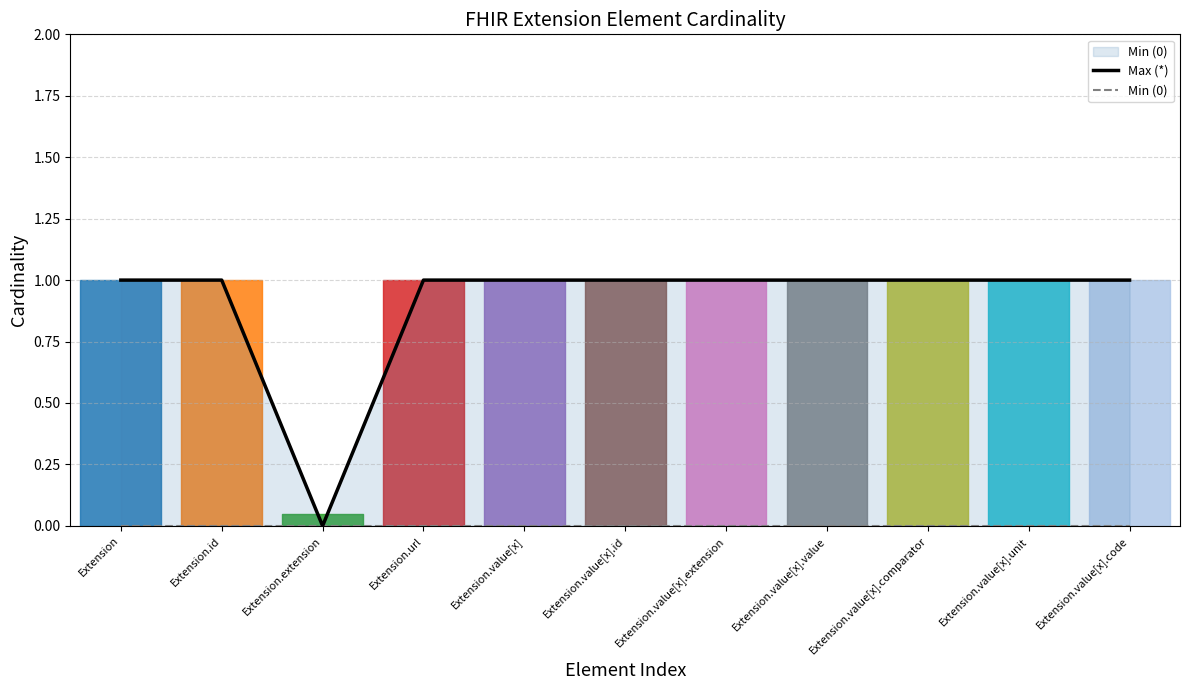

Reading left to right, list all the values displayed in this chart.

Max (*): 1	1	0	1	1	1	1	1	1	1	1
Min (0): 0	0	0	0	0	0	0	0	0	0	0